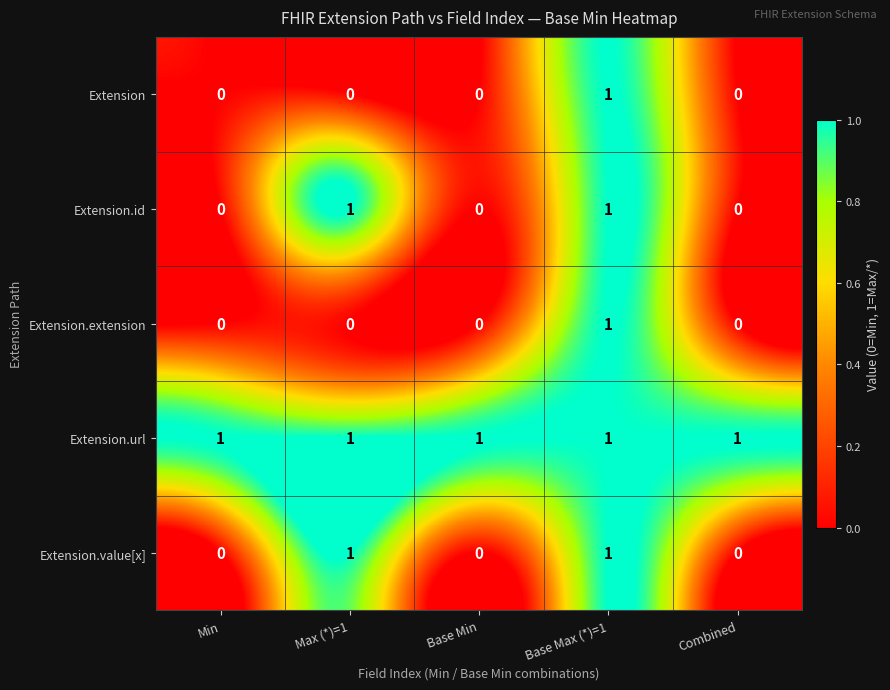

What is the difference between the highest and lowest values at Min?

1